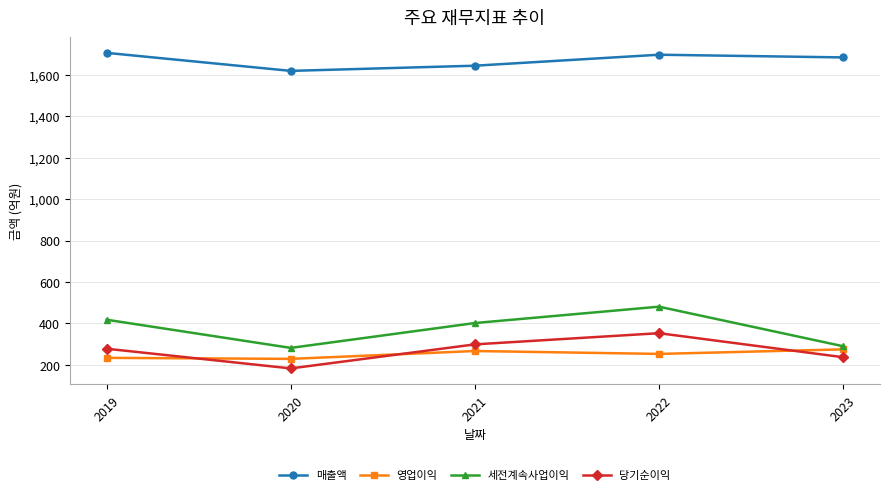

What is the value of the 세전계속사업이익 point at the 5th from the left?

290